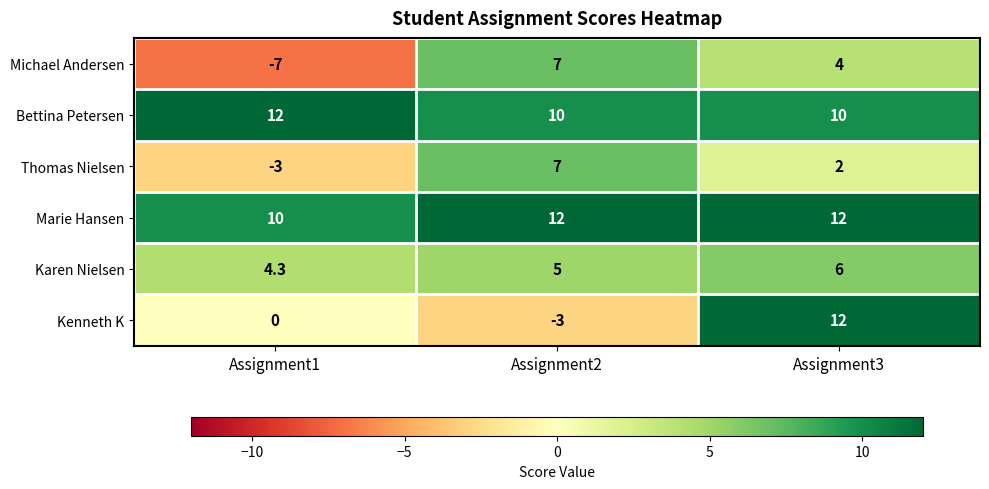

True or false: Michael Andersen has a value of -7.0 at Assignment1.

True